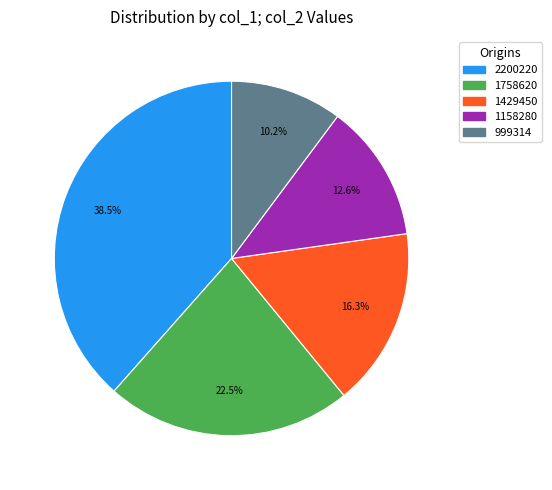

Is it true that 999314 is 1% of the pie?

False